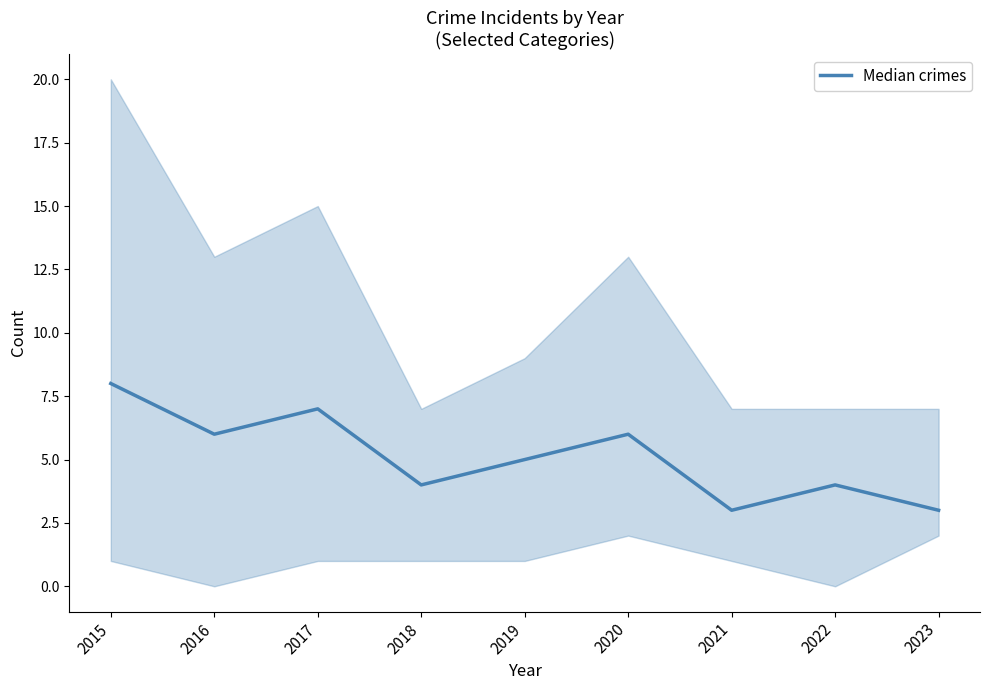

The chart shows a value of 4 at 2018. True or false?

True